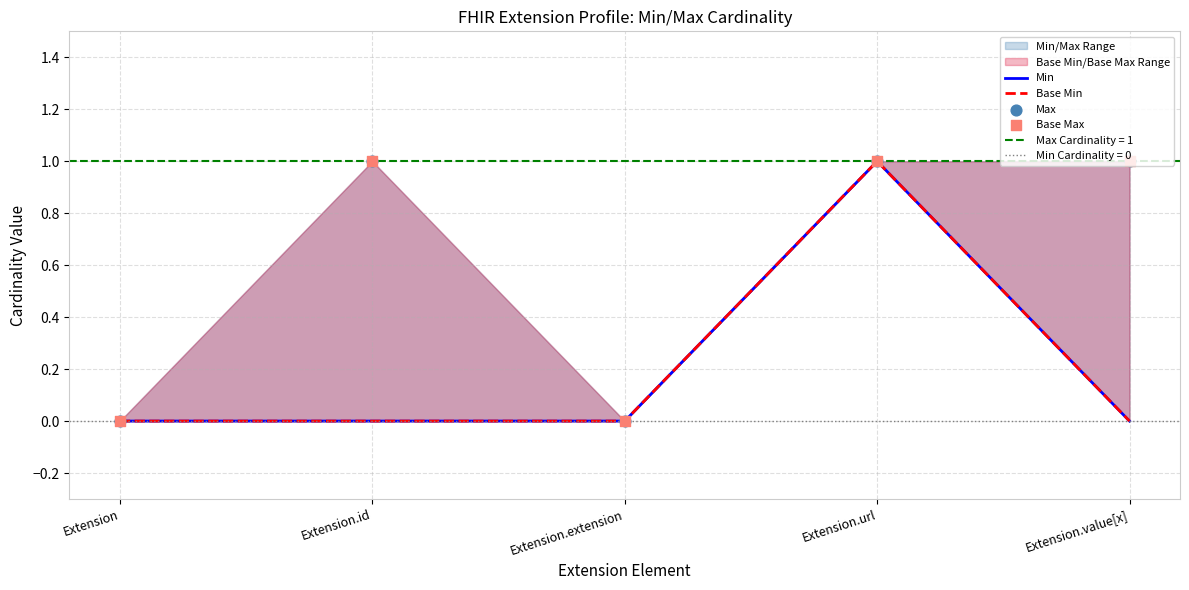

Which series reaches the minimum Y coordinate?

Min